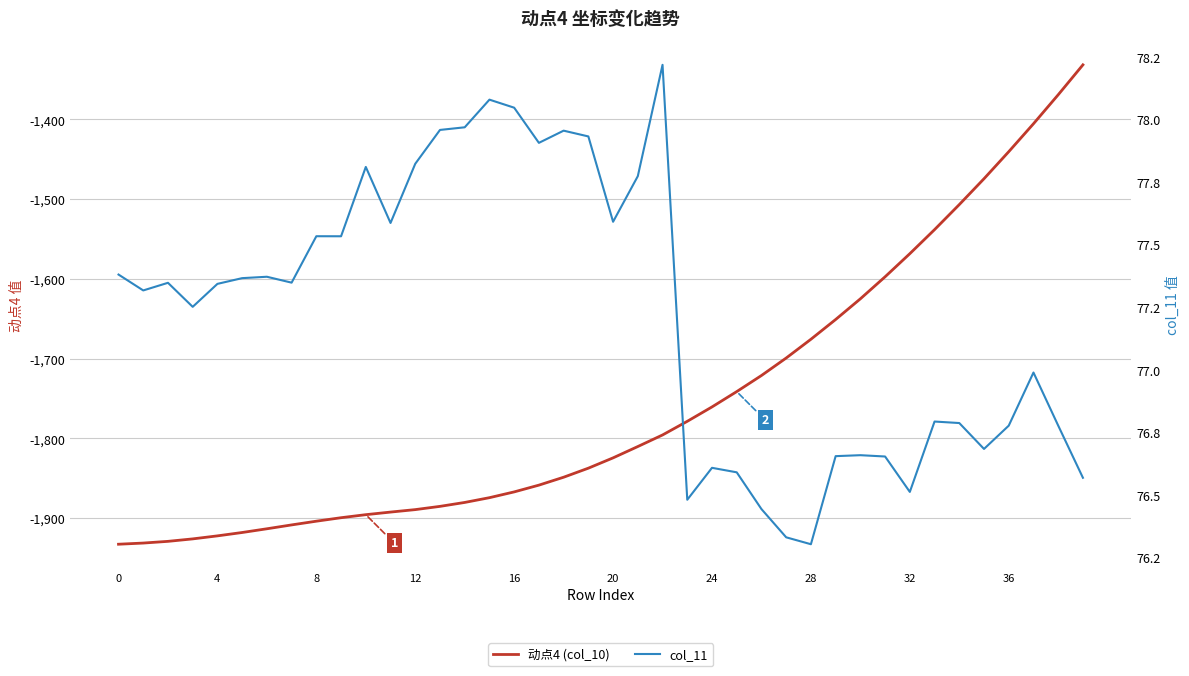

At how many categories does at least one series exceed -900?

40